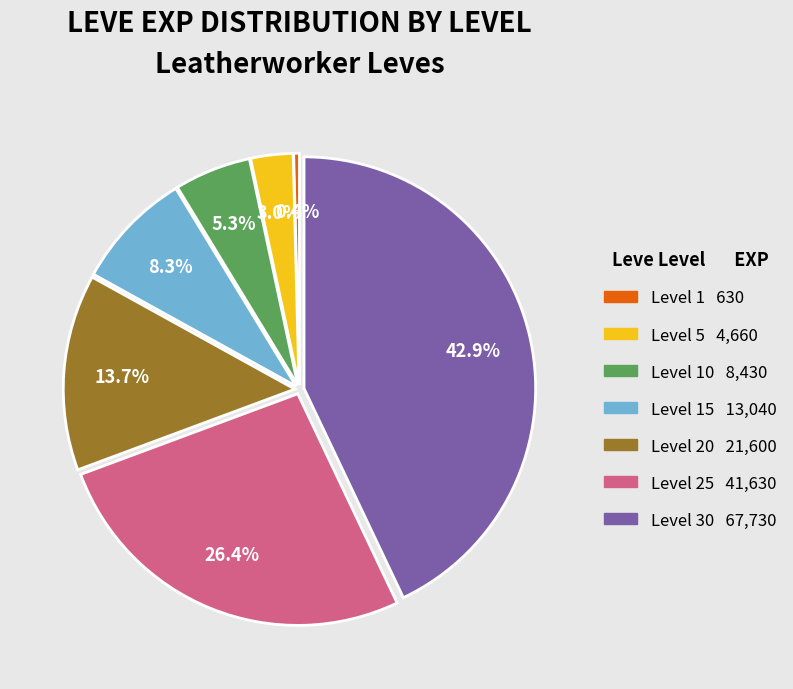

Does any single category account for the majority?

No